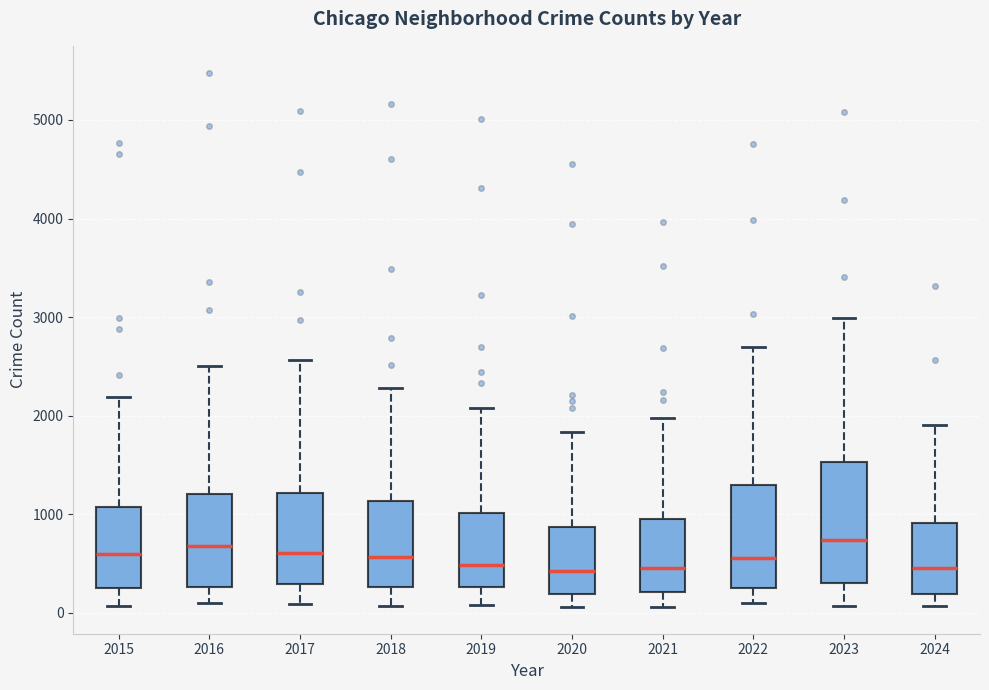

Which box is the tallest, from its lower edge to its upper edge?

2023